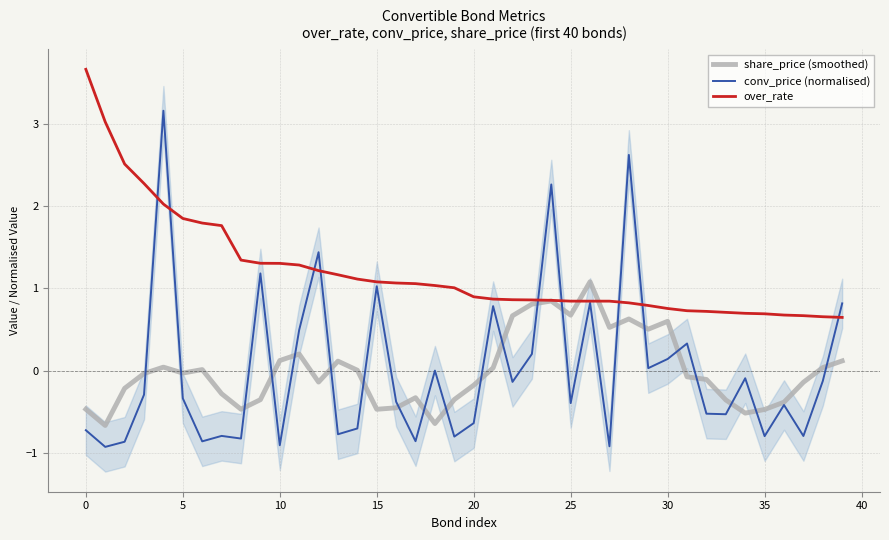

True or false: over_rate has a value of 0.8 at 25.

True